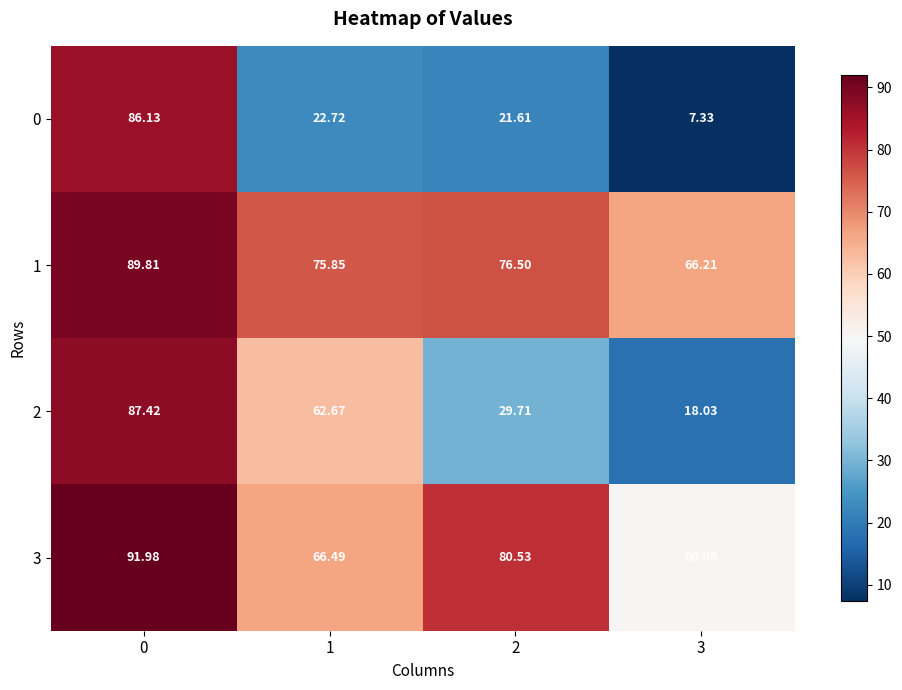

Count the number of categories in the chart.

4